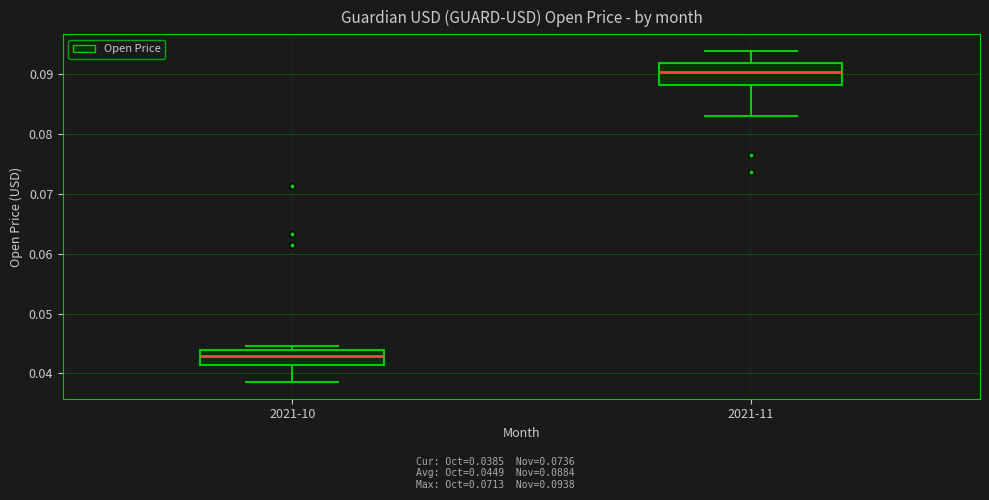

Reading left to right, read every box against the y-axis: the position of its median line, the range the box covers, and the ends of its whiskers. The values are not printed on the chart, so give them approximately, as read against the axis.

2021-10: median 0.043, box 0.041 to 0.044, whiskers 0.039 to 0.045
2021-11: median 0.090, box 0.088 to 0.092, whiskers 0.083 to 0.094